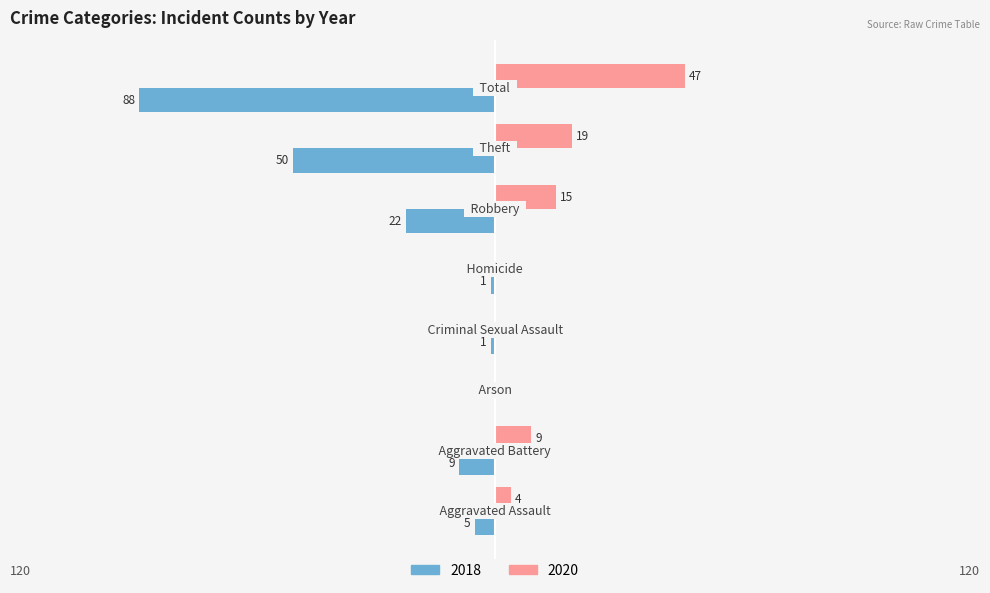

What is the lowest value of the 2018 series?

-88